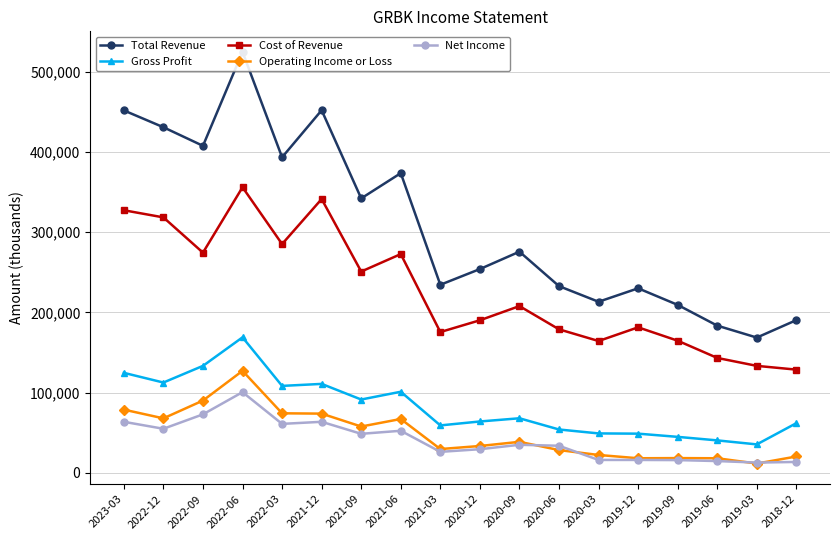

Which series has the largest range (max minus min)?

Total Revenue